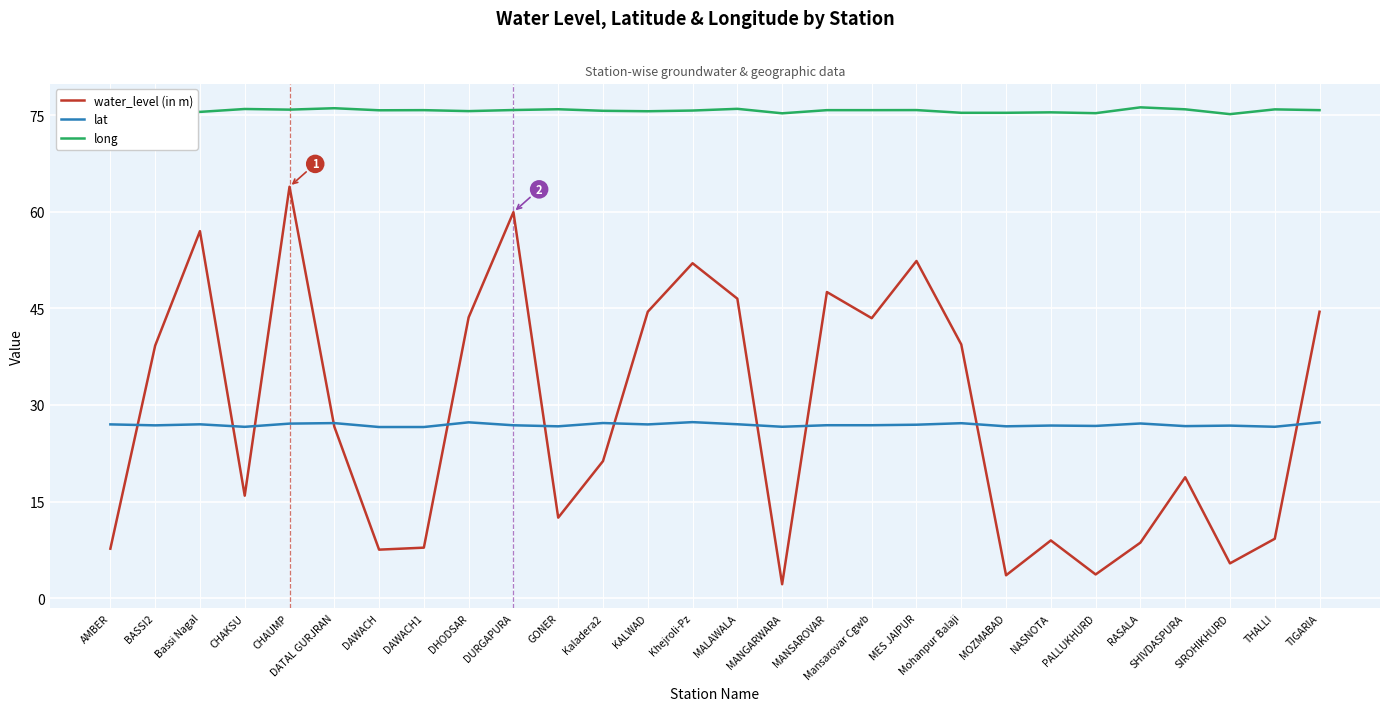

At how many categories does at least one series exceed 30?

28